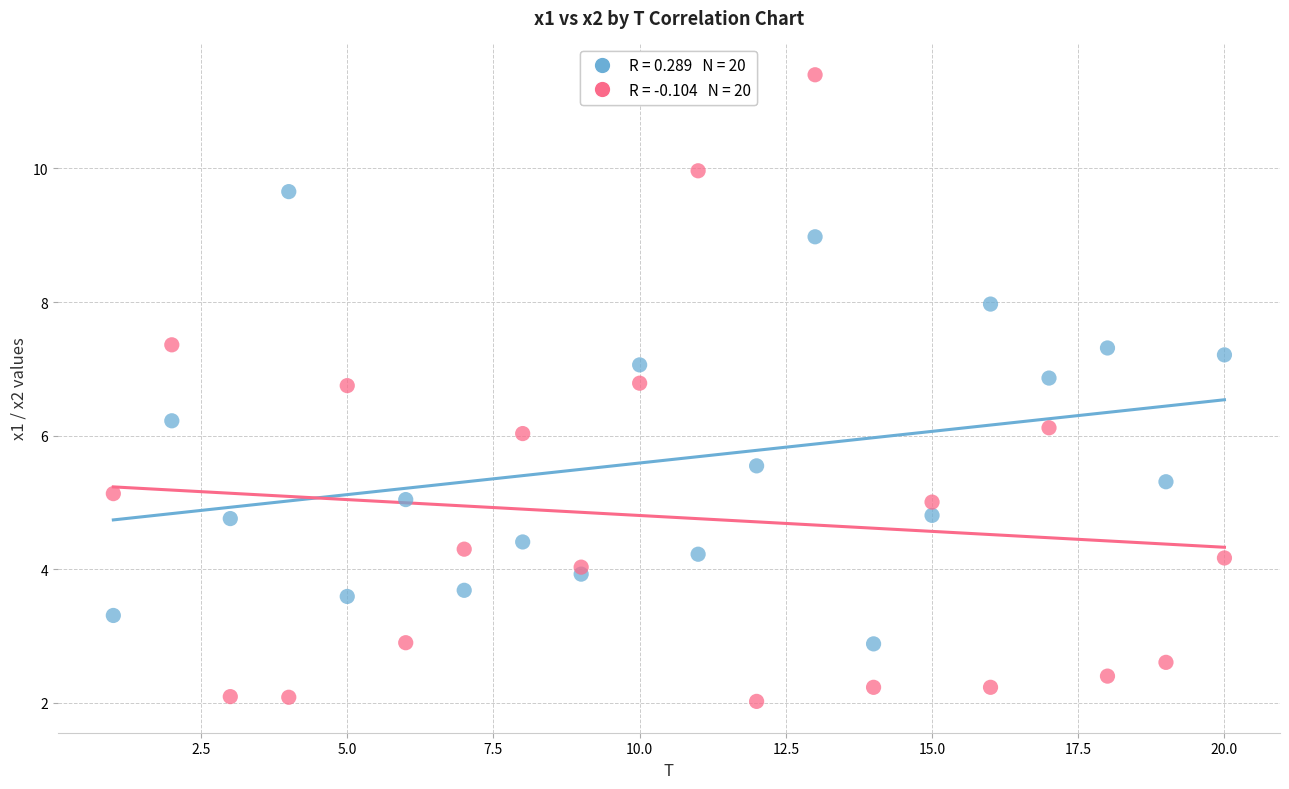

Across all data points, what is the range of X values (max minus min)?

19.0